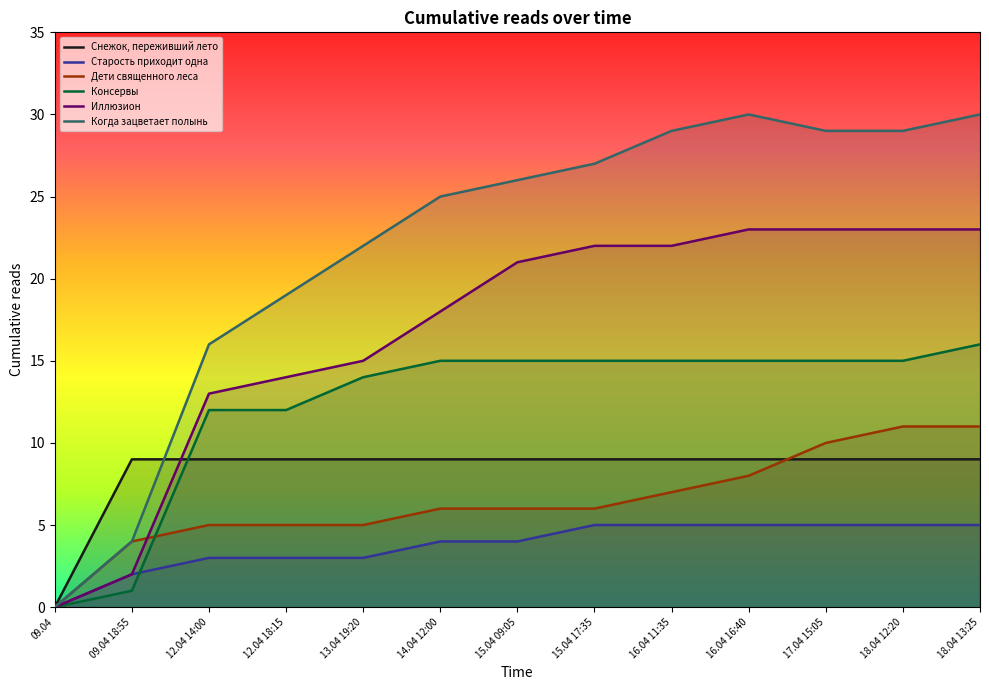

At 15.04 09:05, list the series in order from largest to smallest.

Когда зацветает полынь, Иллюзион, Консервы, Снежок, переживший лето, Дети священного леса, Старость приходит одна